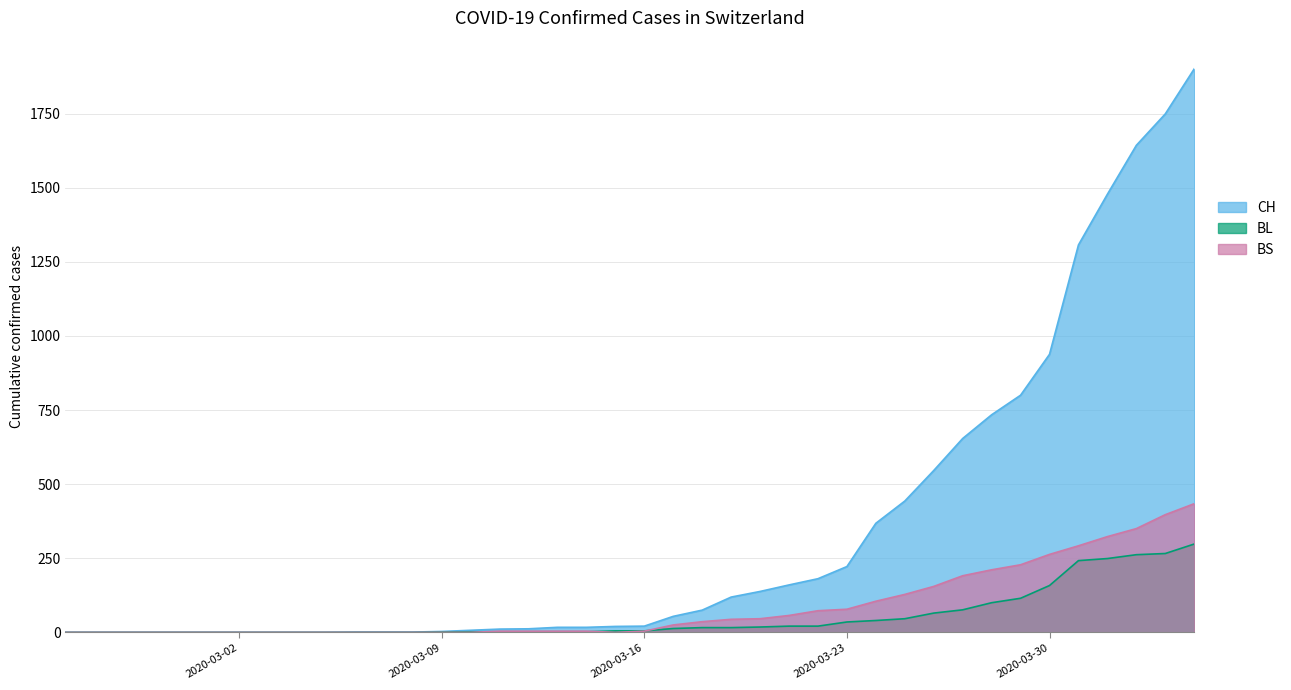

The CH series shows 16 at 2020-03-18. True or false?

False